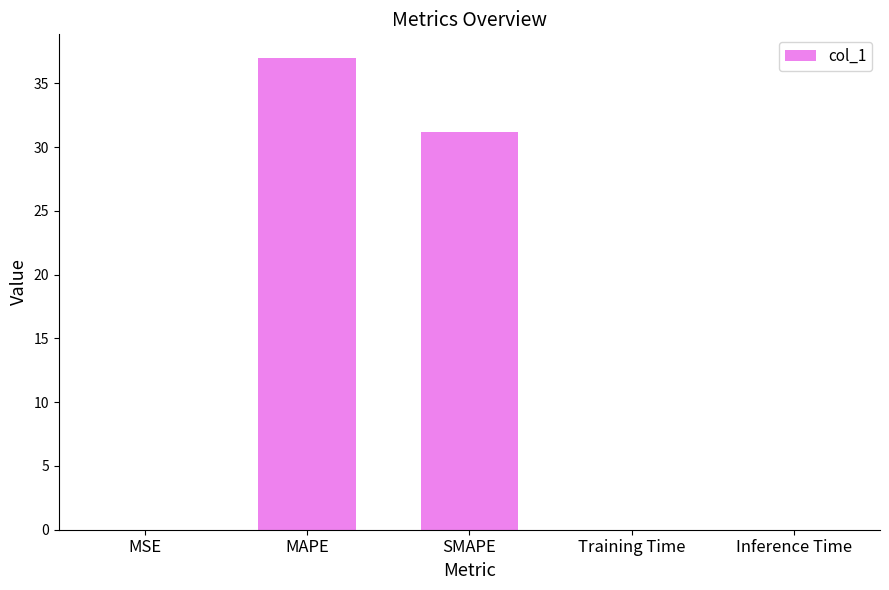

What is the sum of all values?

68.2